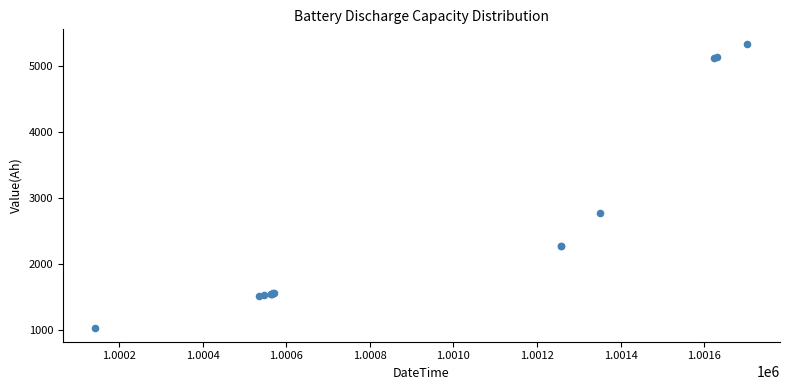

What Y value in the scatter plot is closest to 3189?

2779